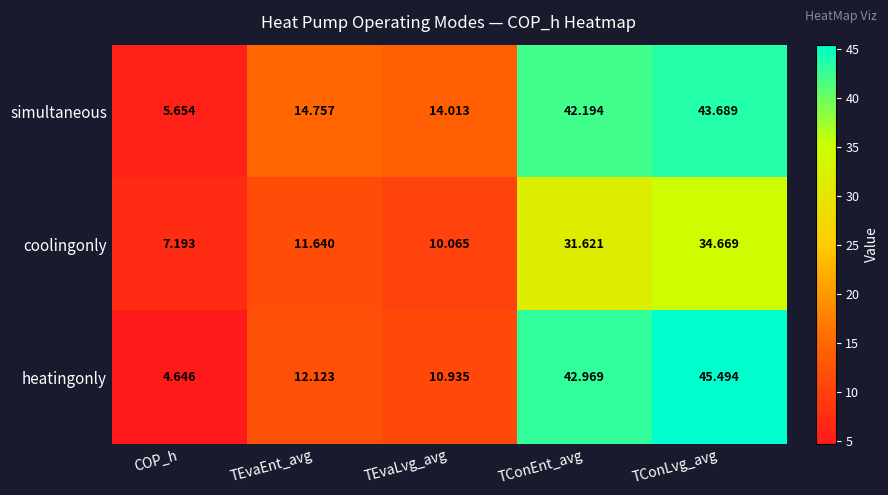

Which series has the largest range (max minus min)?

heatingonly